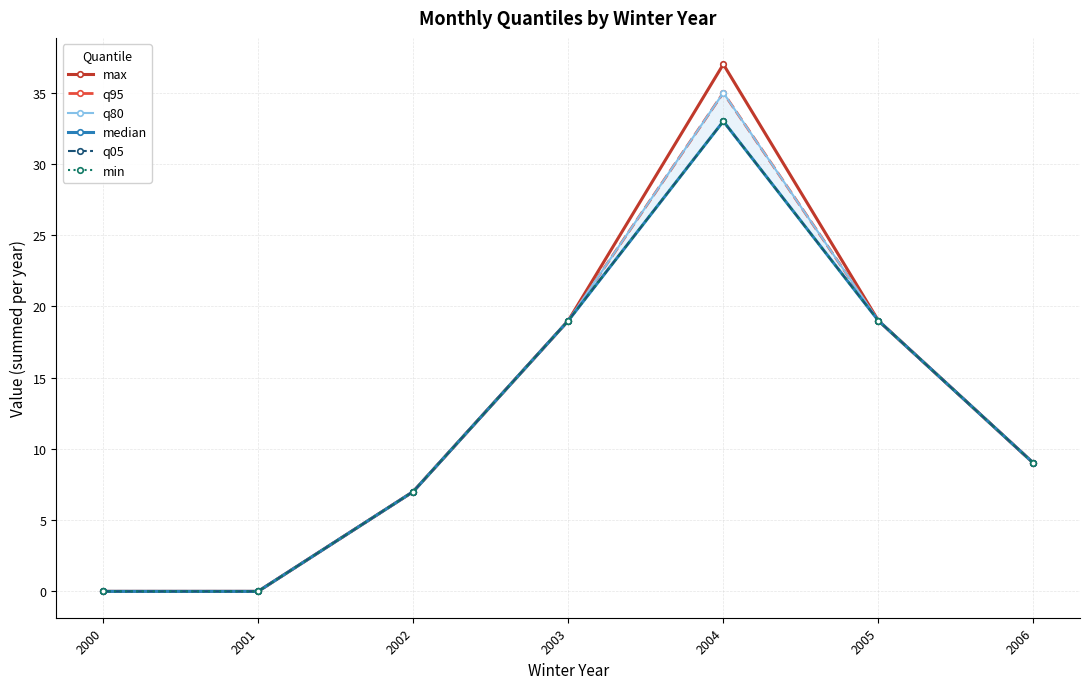

How many positive values does the q05 series have?

5